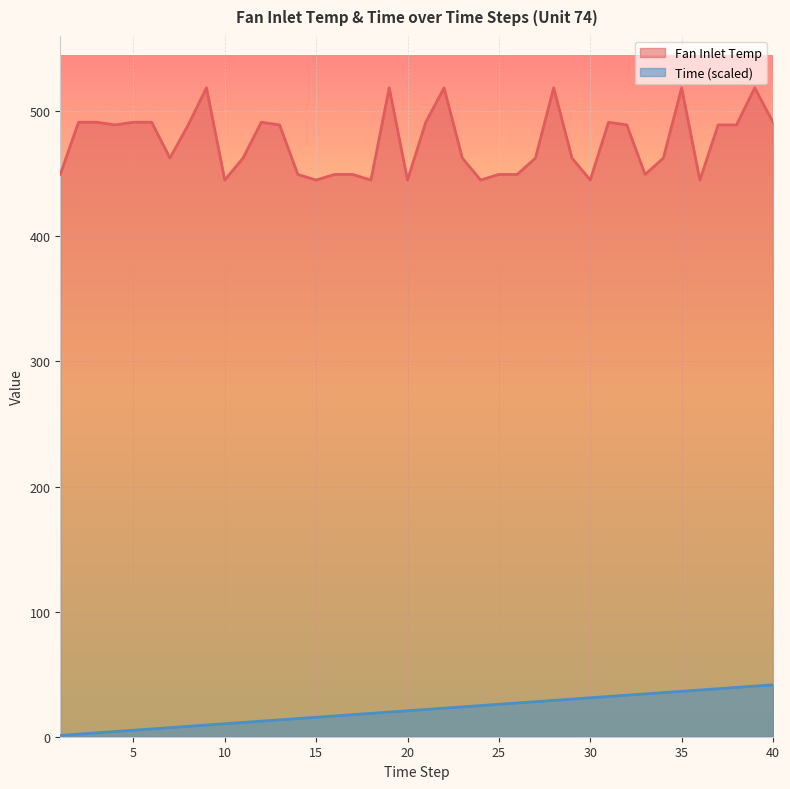

Which has a higher value, 22 or 24?

22